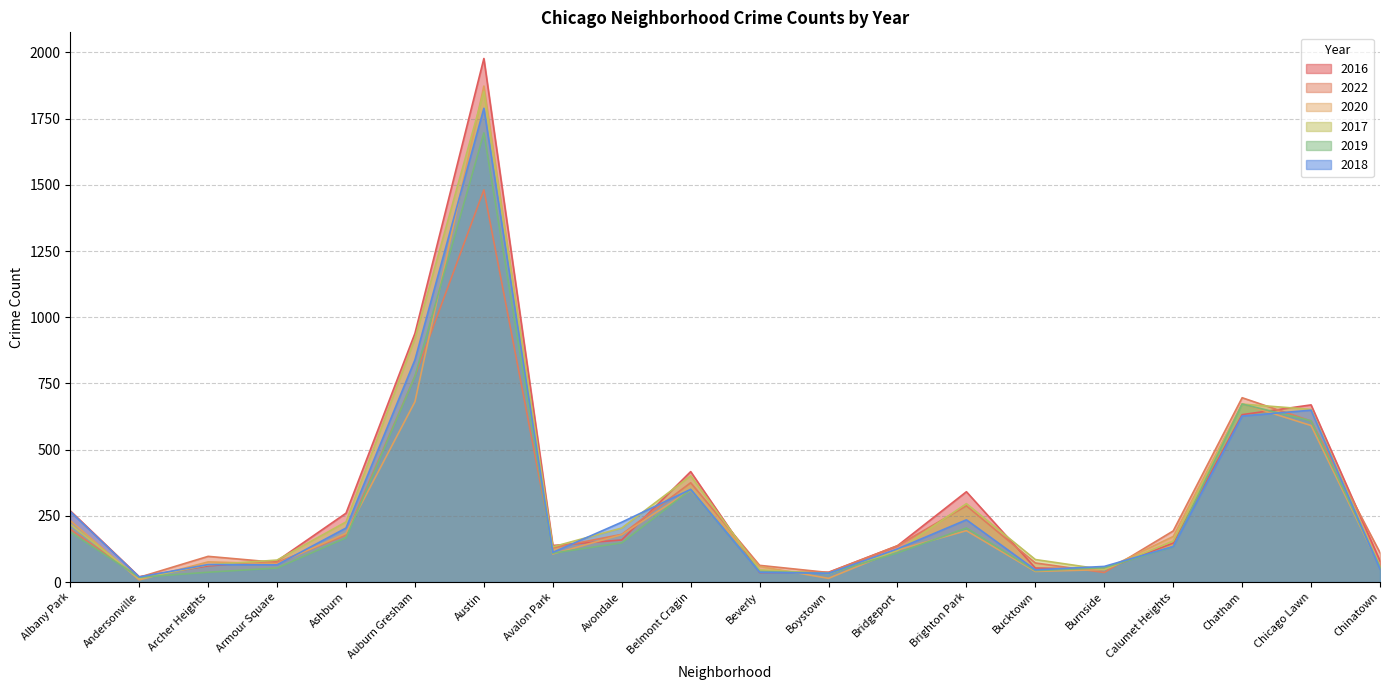

Reading right to left, what are all the values shown in this chart?

2016: 80	669	632	147	48	53	341	137	37	36	417	159	138	1977	939	260	80	61	20	269
2022: 111	608	696	193	36	72	288	137	36	63	375	180	129	1481	777	177	74	97	18	199
2020: 57	591	673	172	47	40	194	121	14	59	347	179	106	1873	681	184	69	76	8	232
2017: 58	652	672	155	47	85	296	119	32	46	401	204	133	1852	919	227	83	65	14	218
2019: 57	609	672	133	54	43	204	110	33	40	349	148	109	1696	777	167	53	37	18	189
2018: 49	649	627	134	59	46	235	125	33	37	350	226	112	1789	839	204	65	66	19	266